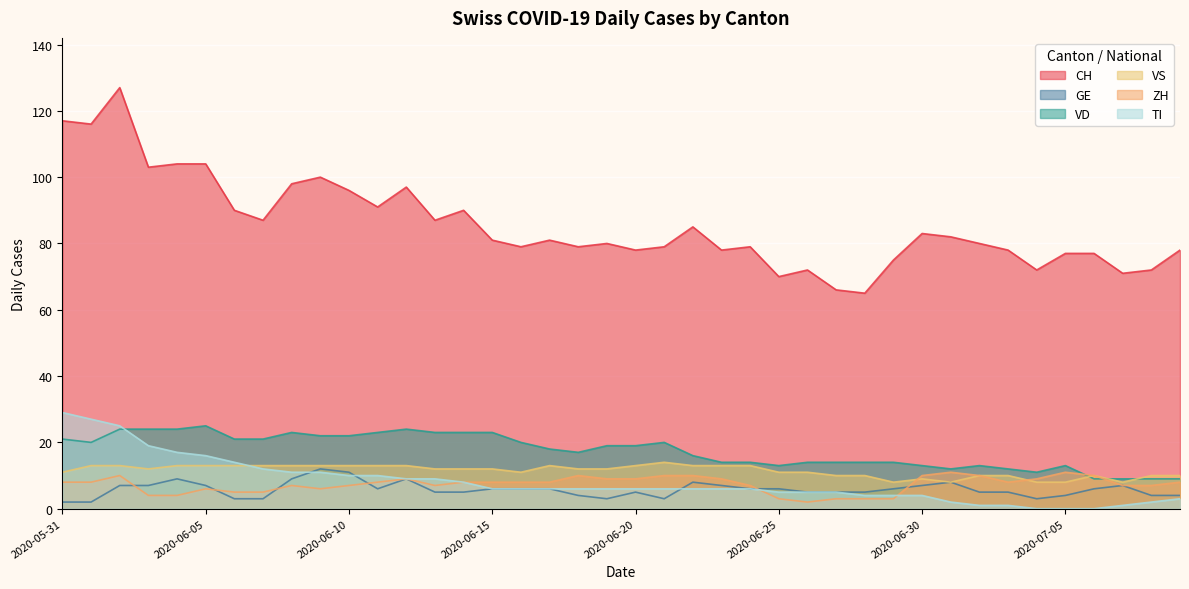

Between 2020-06-13 and 2020-06-22, which series saw the biggest shift?

VD